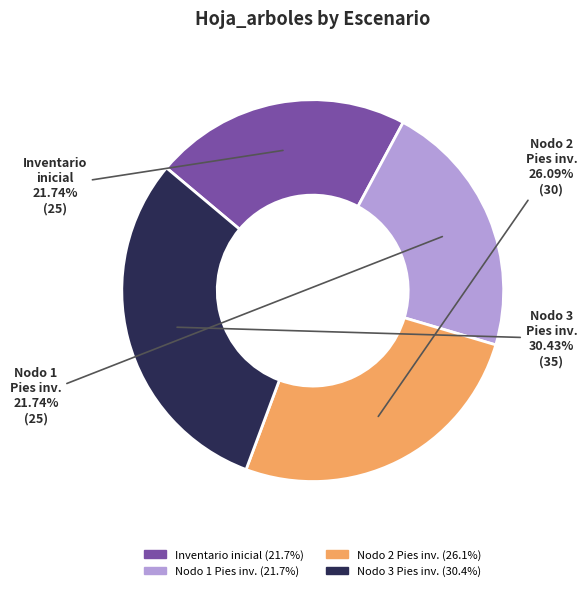

Is Inventario inicial the majority of the pie?

No